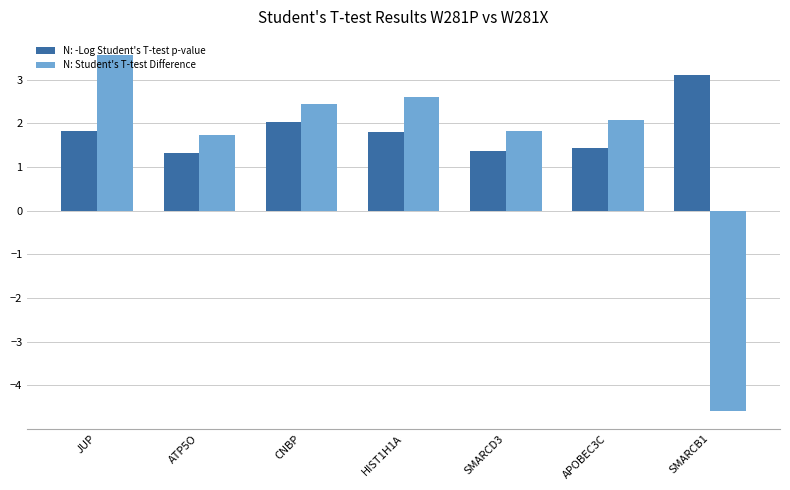

How many distinct data groups are displayed?

2